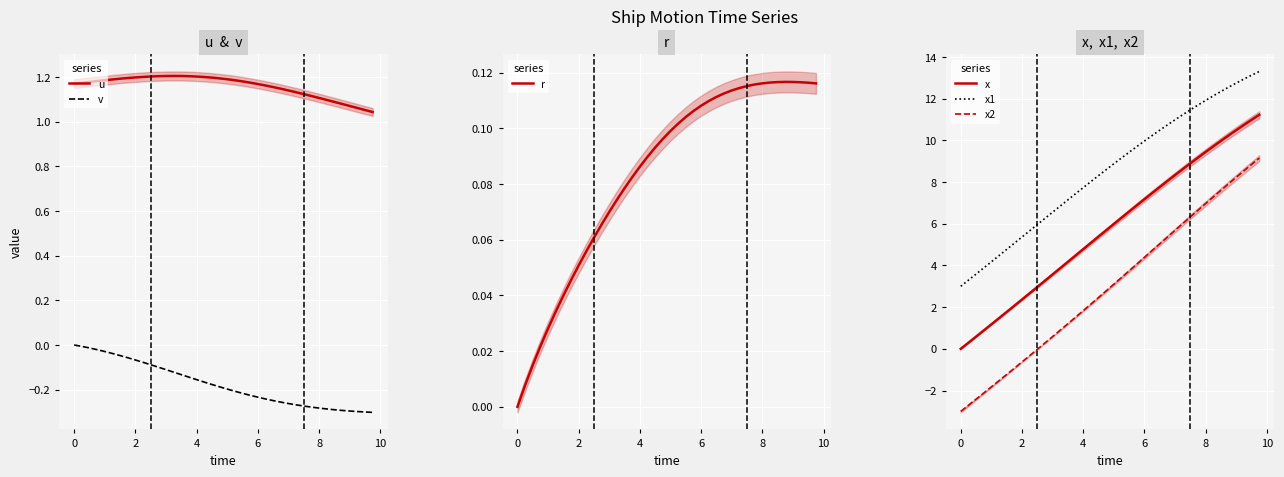

After their last crossing, which series has the higher values: r or x2?

x2